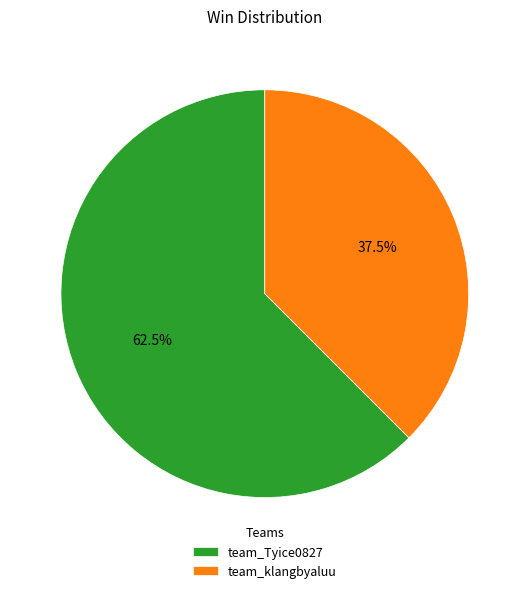

Is it true that team_Tyice0827 is 51% of the pie?

False